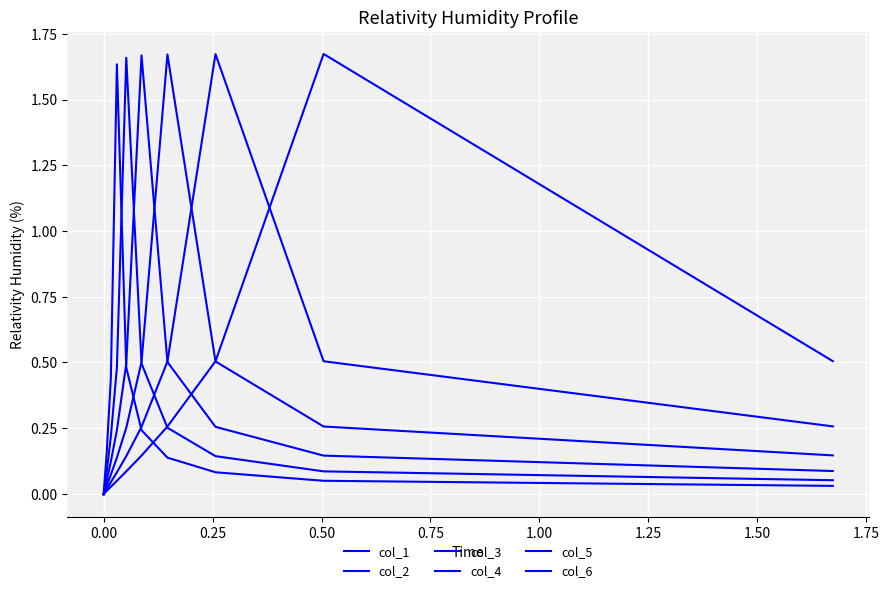

Reading left to right, list all the values displayed in this chart.

col_1: 0.5	1.7	0.5	0.3	0.1	0.1	0.0	0.0	0.0	-0.0
col_2: 0.3	0.5	1.7	0.5	0.3	0.1	0.1	0.0	0.0	-0.0
col_3: 0.1	0.3	0.5	1.7	0.5	0.3	0.1	0.1	0.0	-0.0
col_4: 0.1	0.1	0.3	0.5	1.7	0.5	0.2	0.1	0.0	-0.0
col_5: 0.1	0.1	0.1	0.3	0.5	1.7	0.5	0.2	0.1	-0.0
col_6: 0.0	0.0	0.1	0.1	0.2	0.5	1.6	0.4	0.2	-0.0